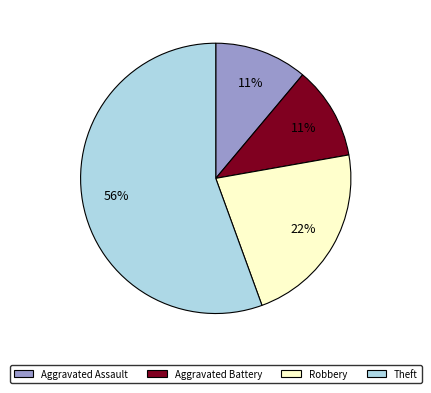

Is there any slice that represents more than half of the pie?

Yes